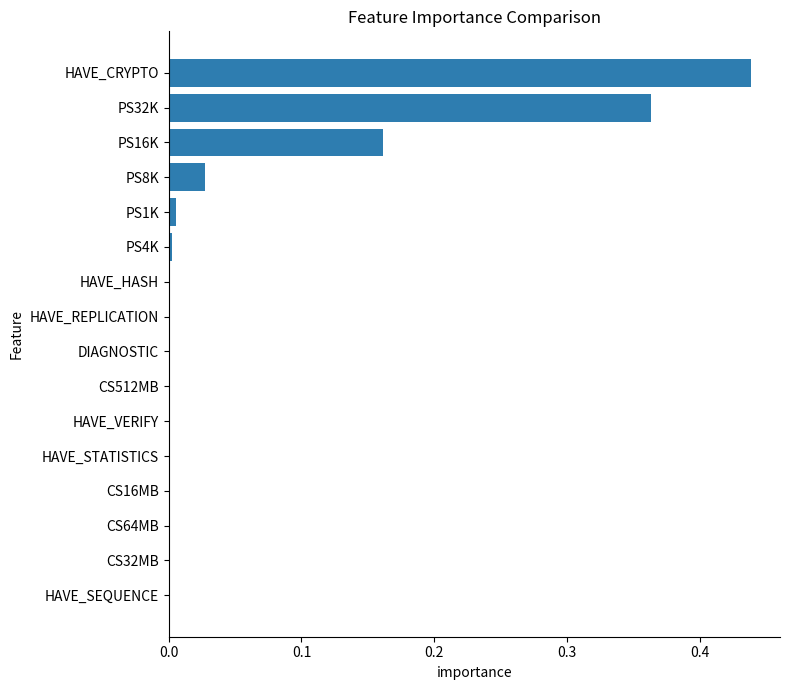

What is the sum of all values?

1.0